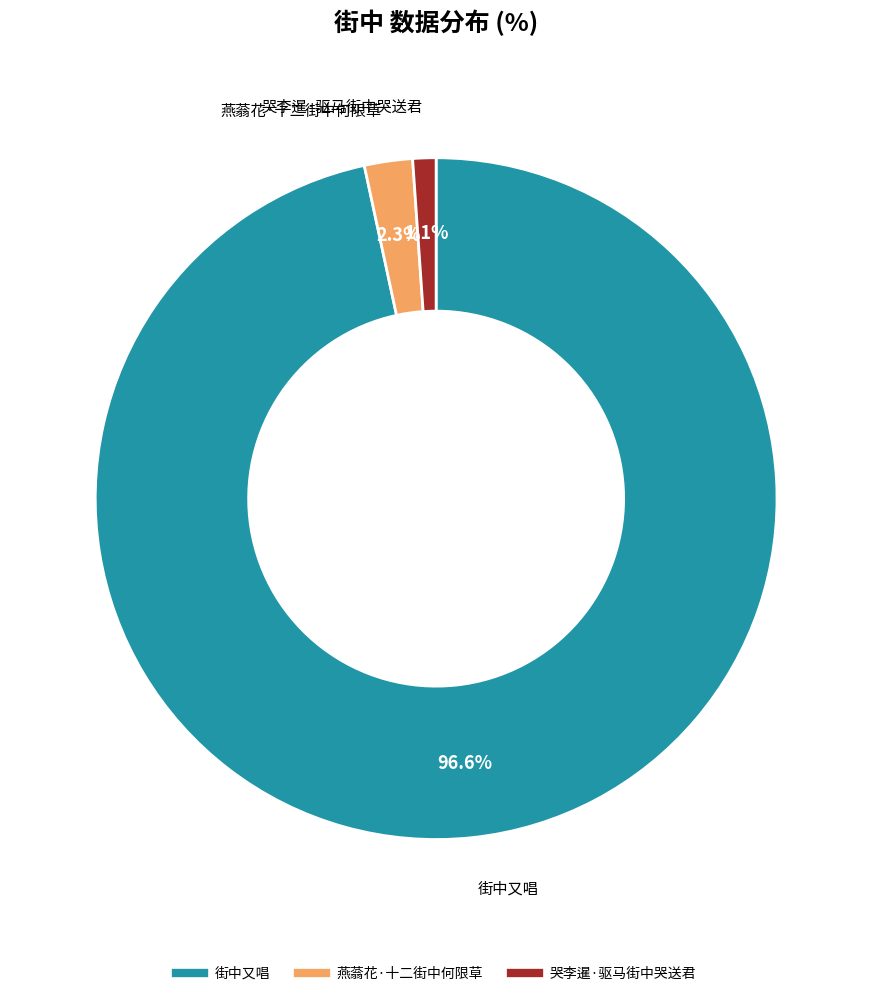

Is the sum of 哭李暹·驱马街中哭送君 and 街中又唱 greater than half?

Yes